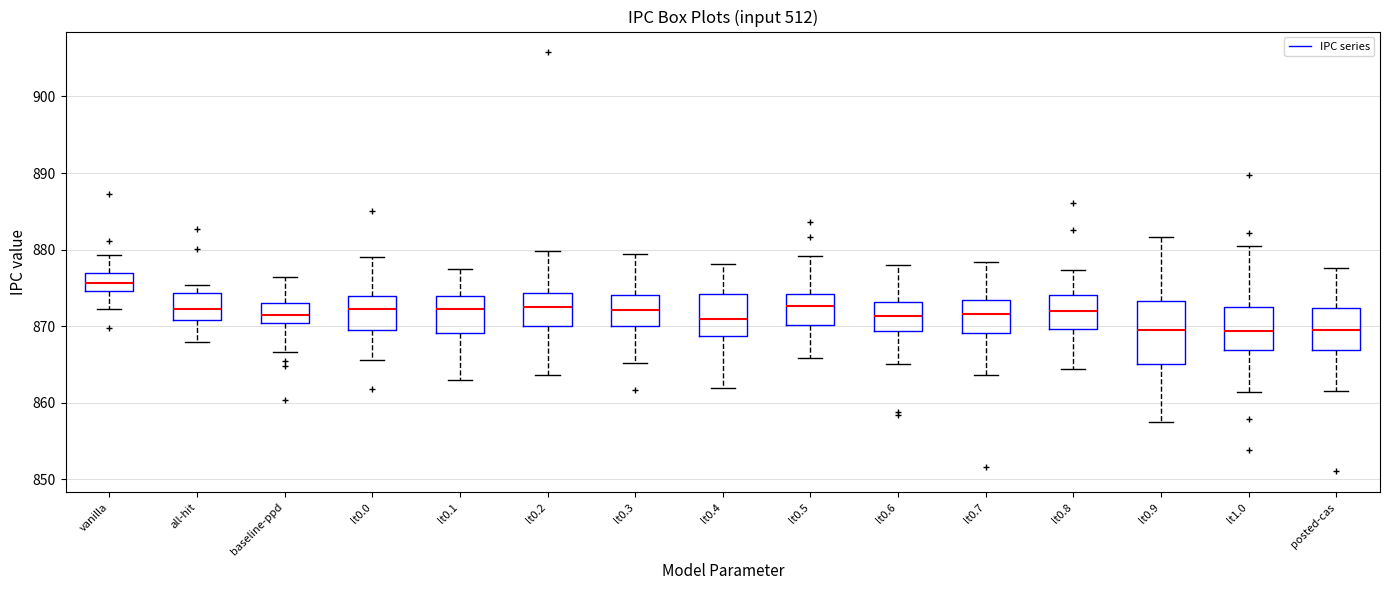

Which box has the highest median line?

vanilla